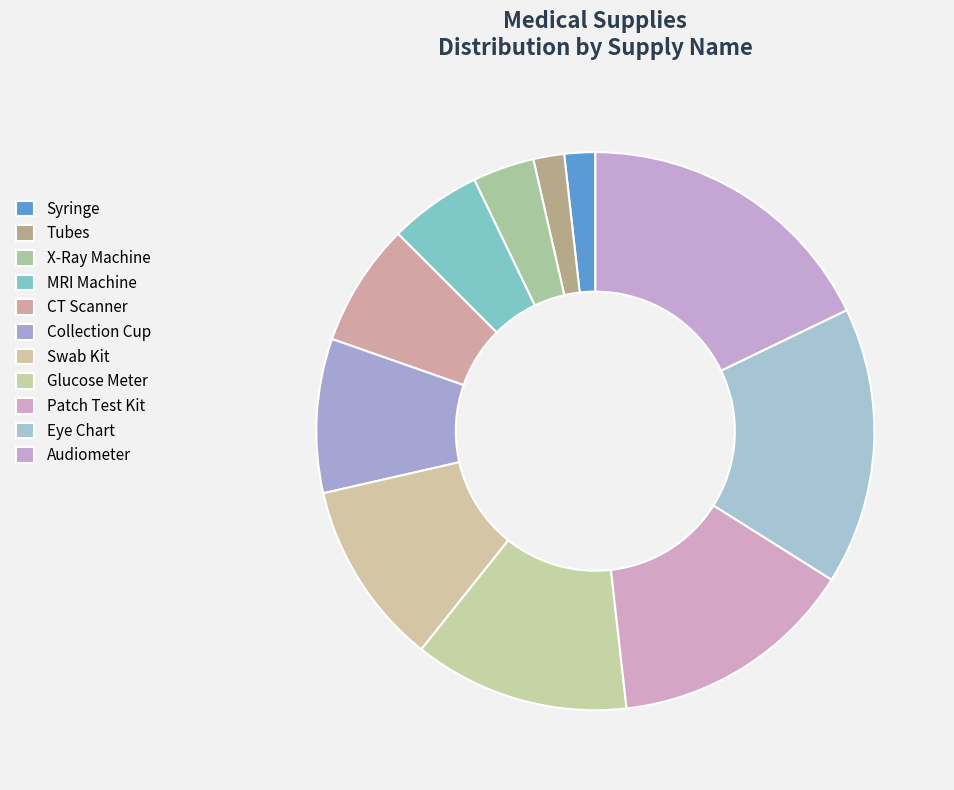

Does Glucose Meter account for over 50% of the chart?

No